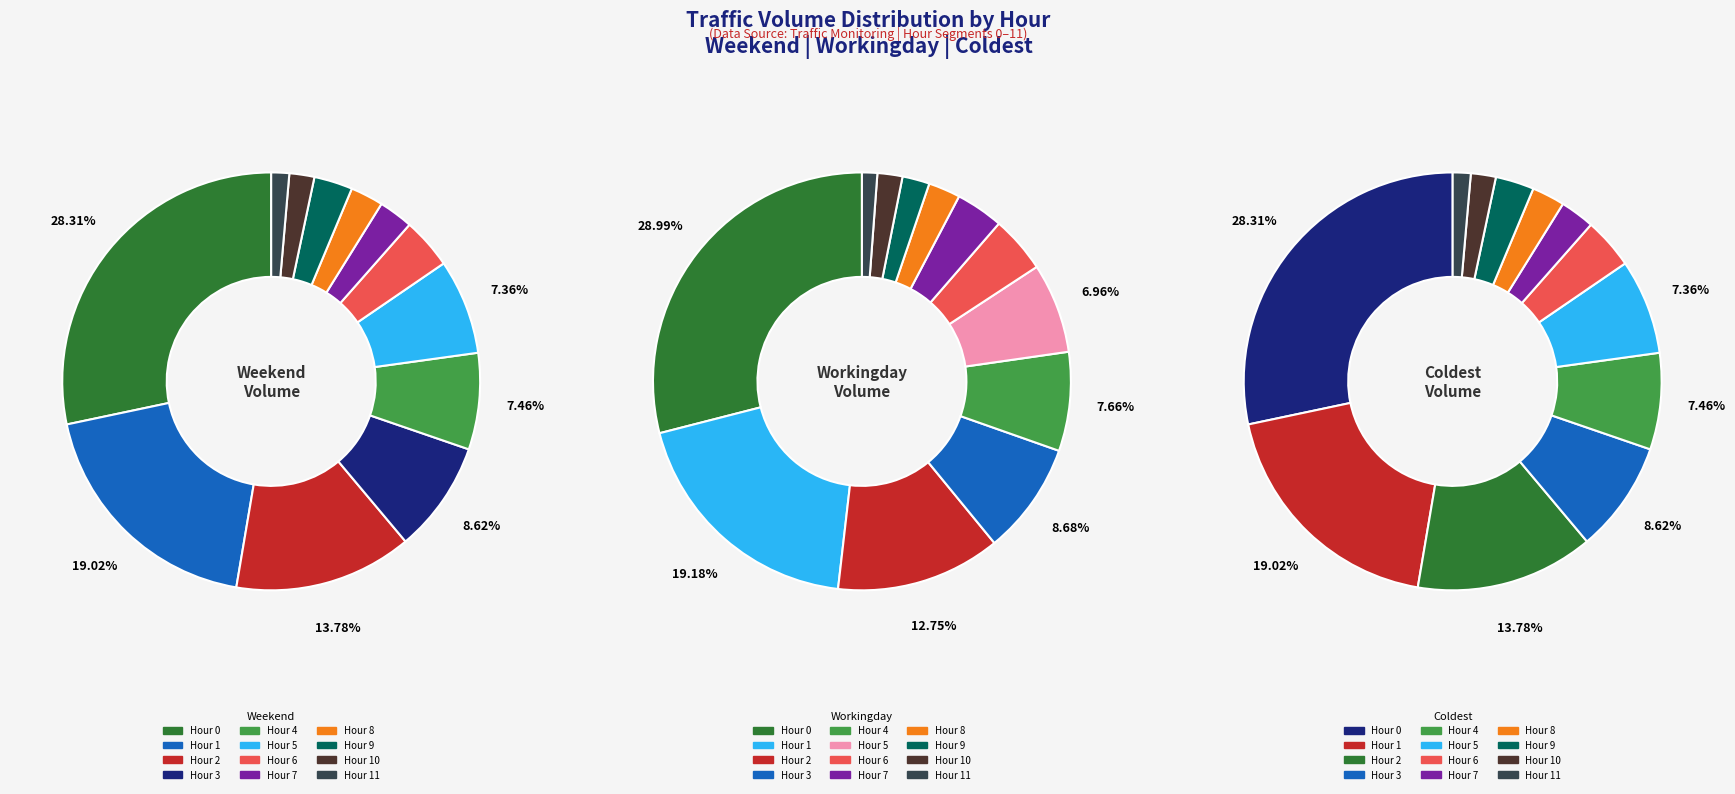

Is it true that 5 is 16% of the pie?

False